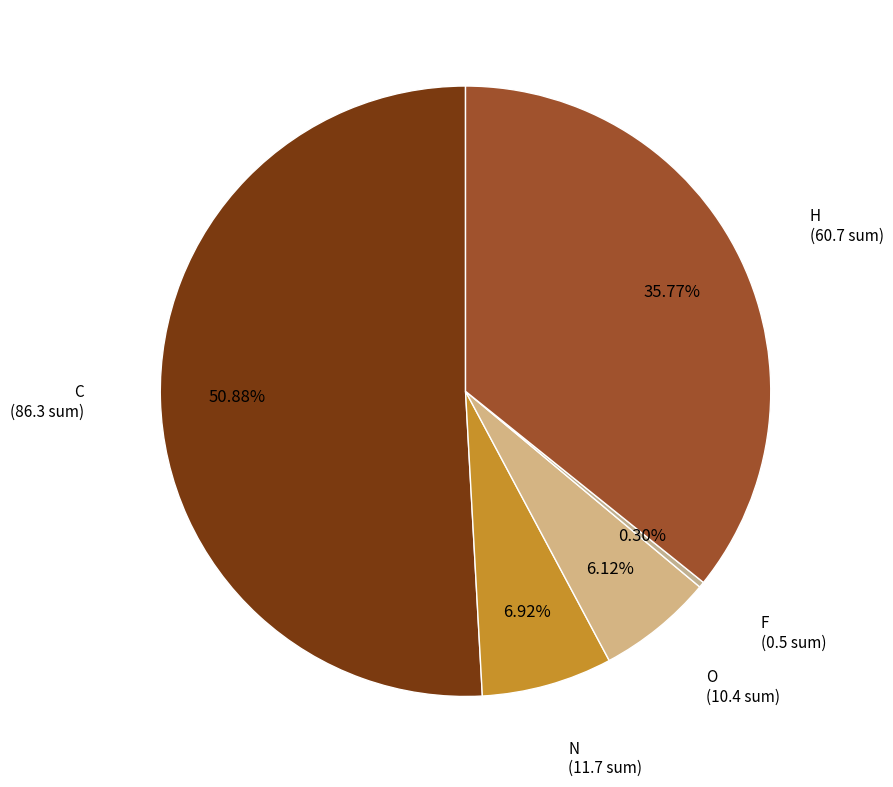

To the nearest percent, what percentage of the pie is C?

51%